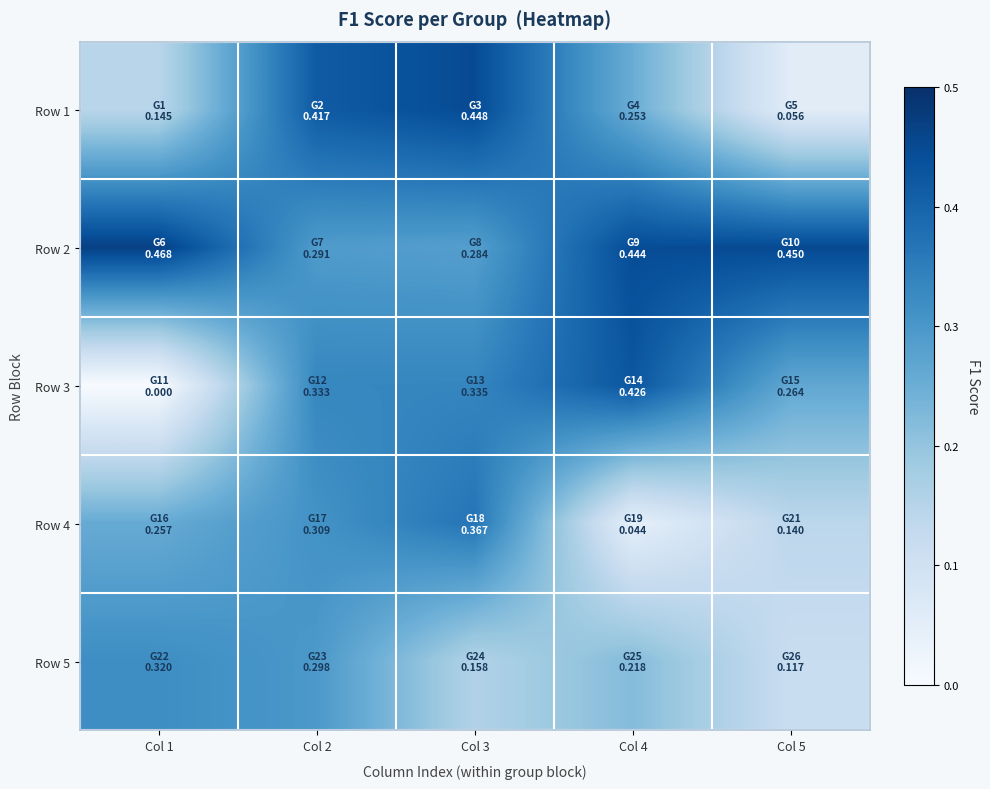

At which category does the chart reach its peak across all series?

Col 1